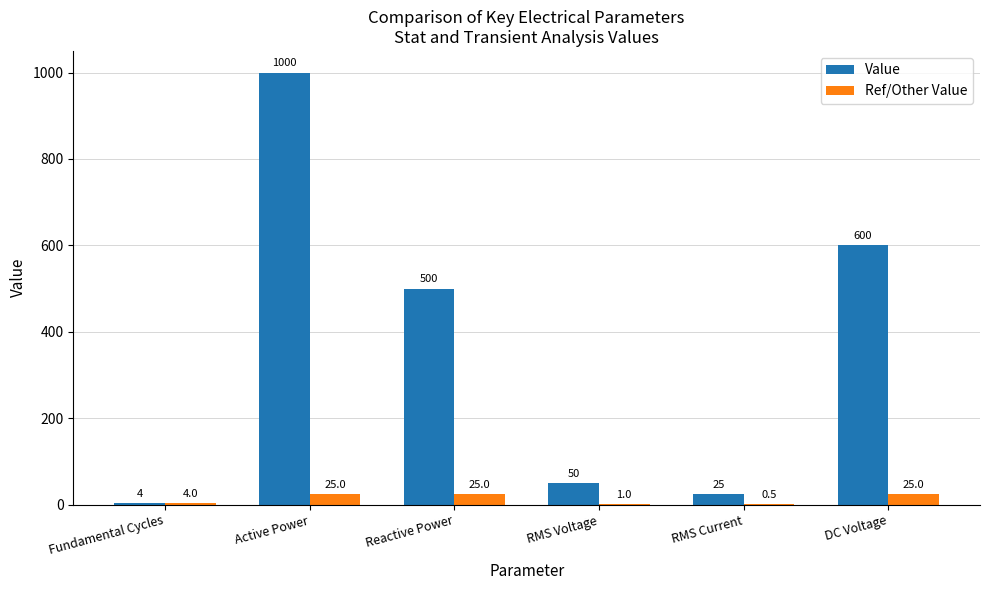

How many categories are shown in the chart?

6